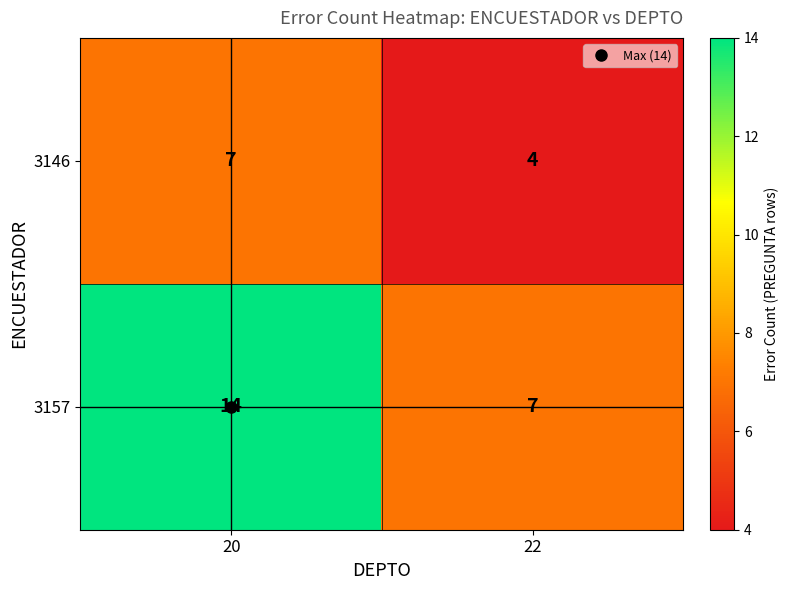

Rank the series by their average value, from highest to lowest.

3157, 3146